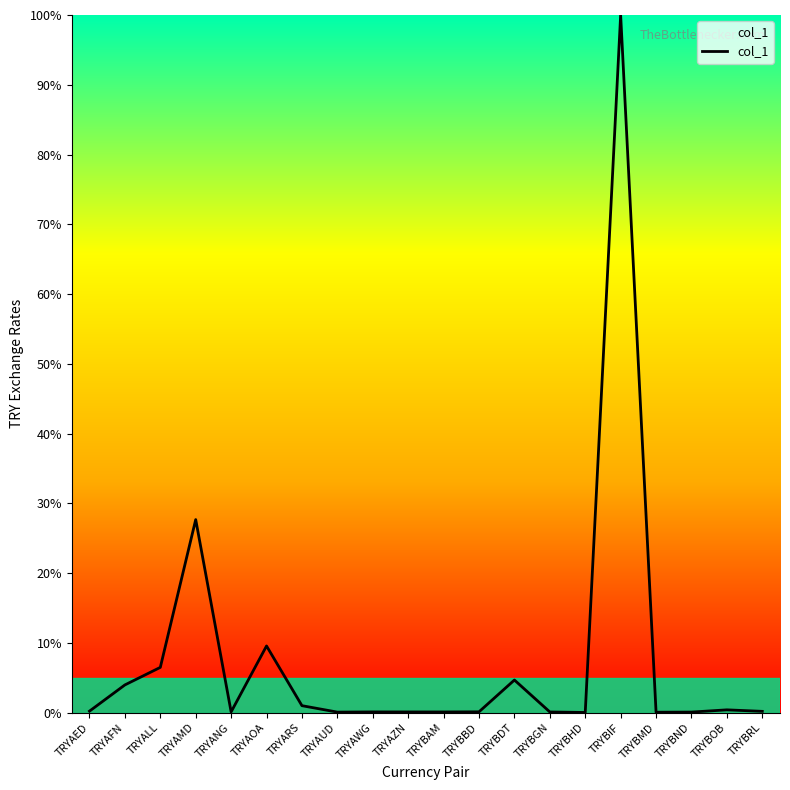

What is the difference between the maximum and minimum values?

100.0